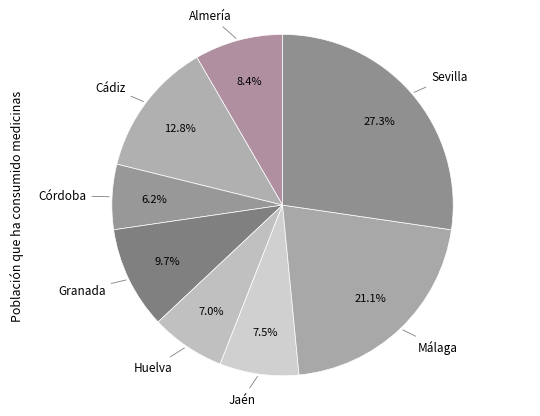

Which category has the biggest portion of the pie?

Sevilla